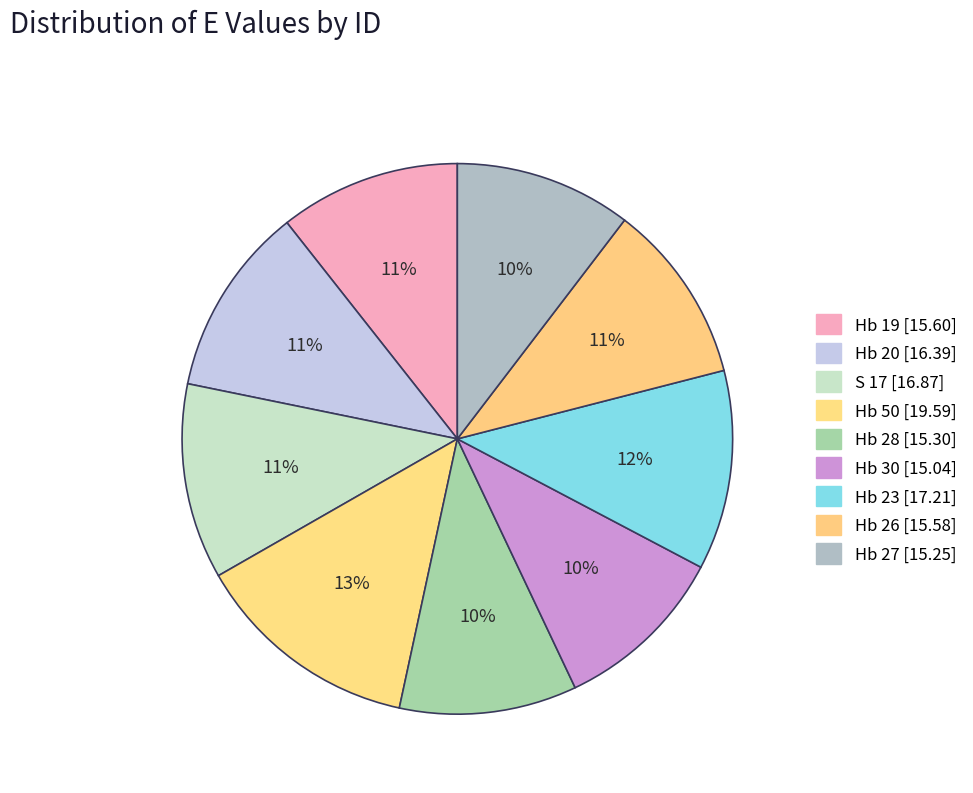

Is it true that Hb 50 is 27% of the pie?

False